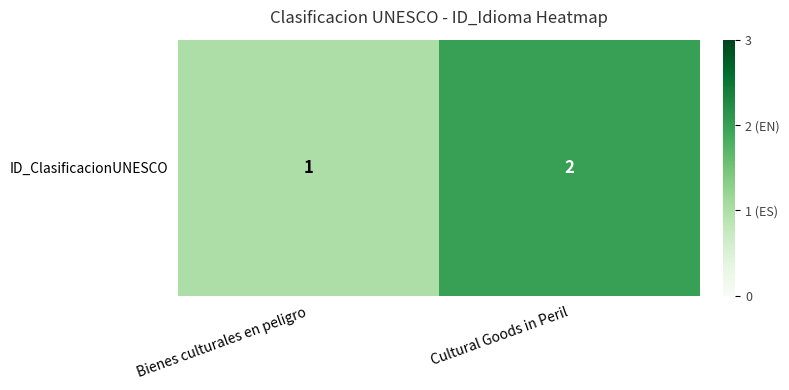

The chart shows a value of 1 at Bienes culturales en peligro. True or false?

True